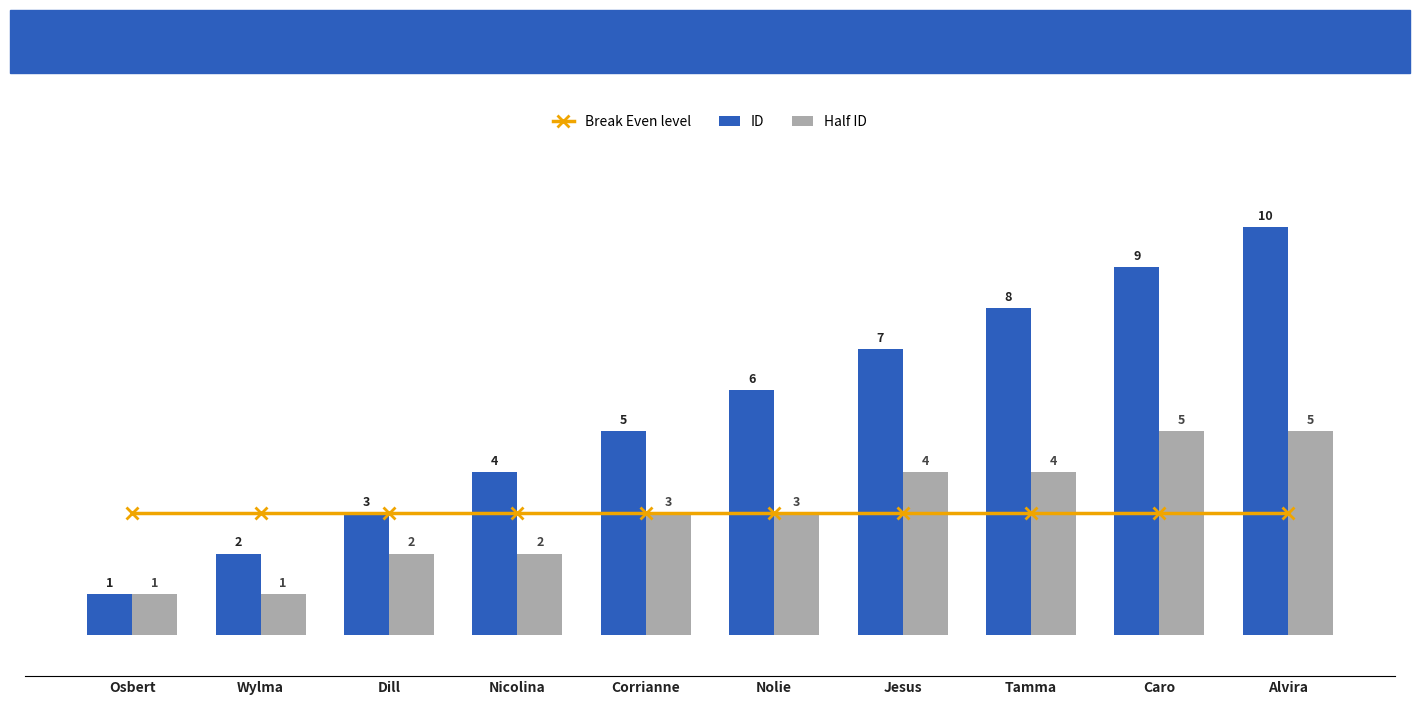

List the labels in order of Break Even level value, largest first.

Osbert, Wylma, Dill, Nicolina, Corrianne, Nolie, Jesus, Tamma, Caro, Alvira